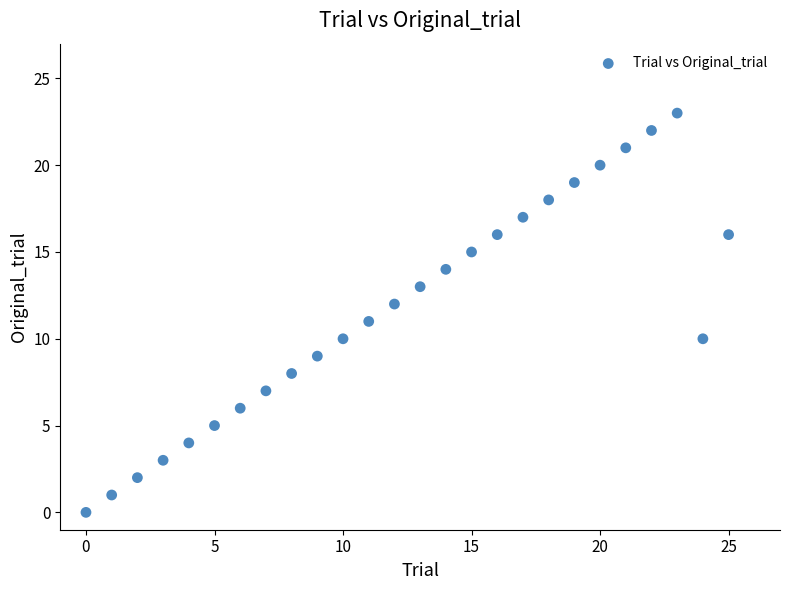

What is the range of Y values (max minus min)?

23